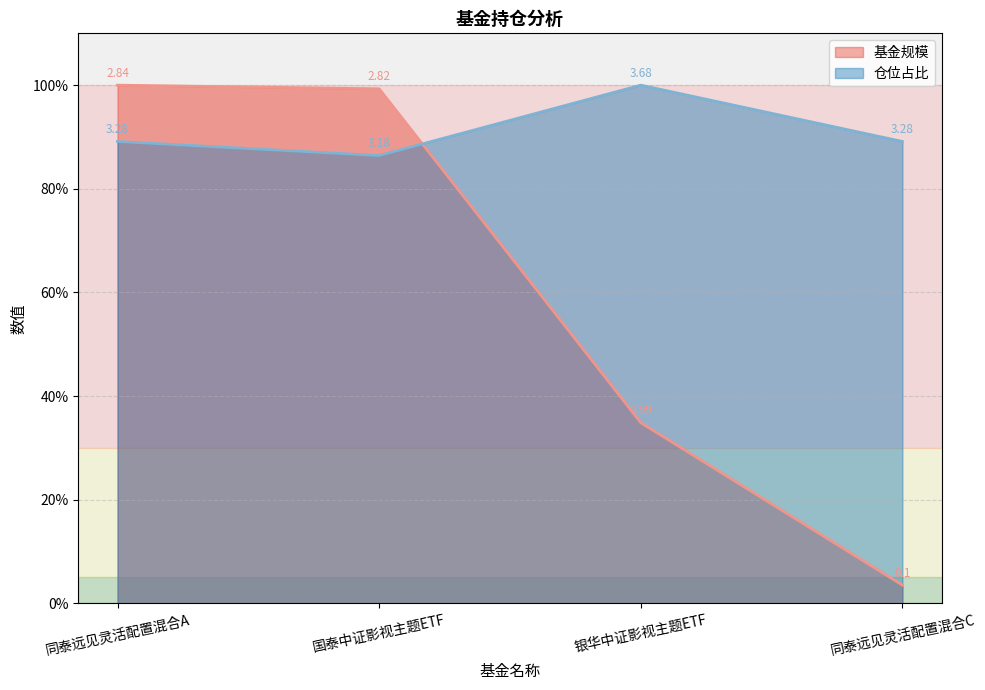

At which category does the chart reach its peak across all series?

同泰远见灵活配置混合A